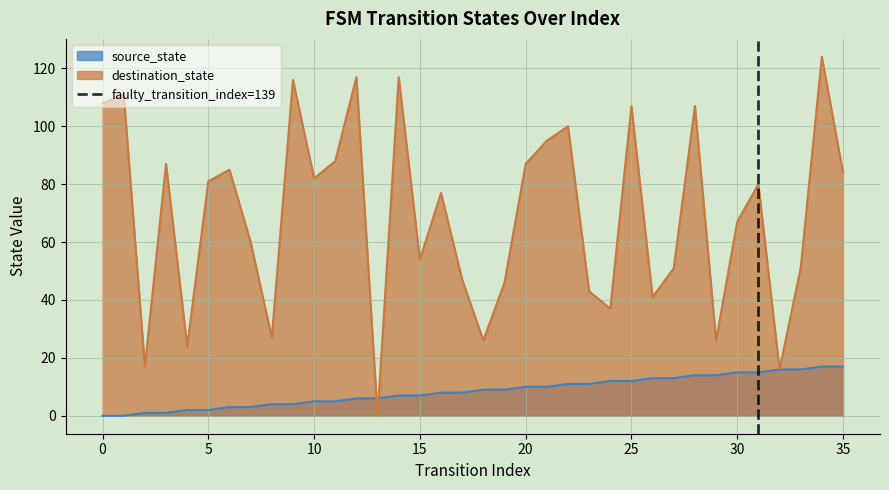

Is it true that source_state equals 15 at 20?

False